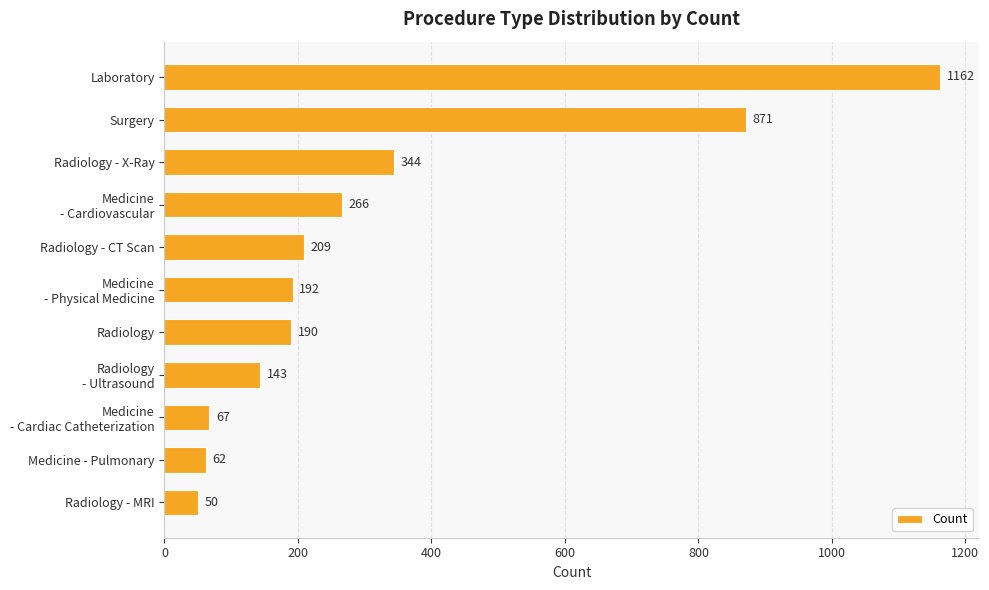

List the labels in order of value, largest first.

Laboratory, Surgery, Radiology - X-Ray, Medicine
- Cardiovascular, Radiology - CT Scan, Medicine
- Physical Medicine, Radiology, Radiology
- Ultrasound, Medicine
- Cardiac Catheterization, Medicine - Pulmonary, Radiology - MRI